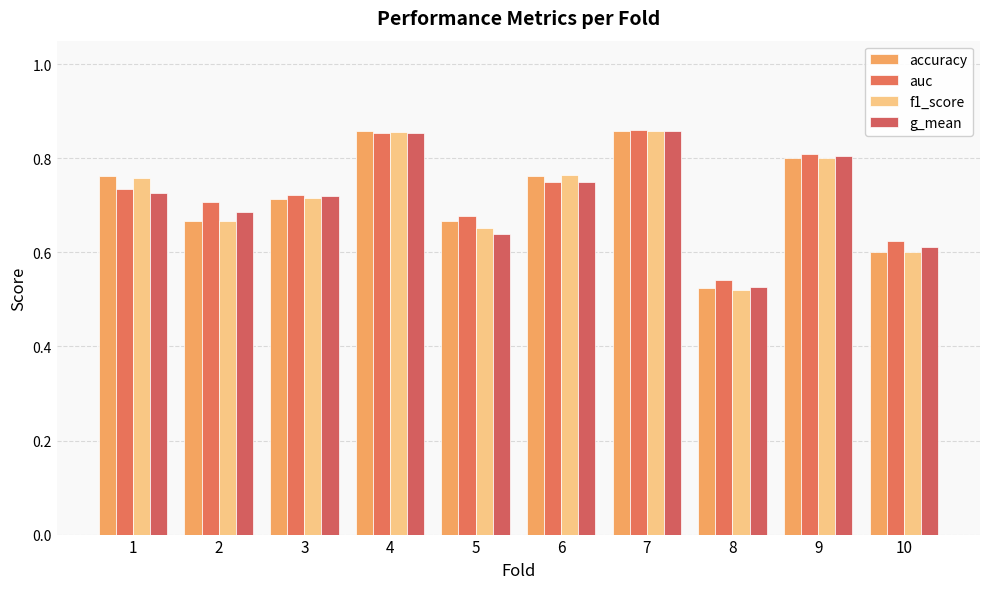

Which has a higher value, 6 or 2?

6